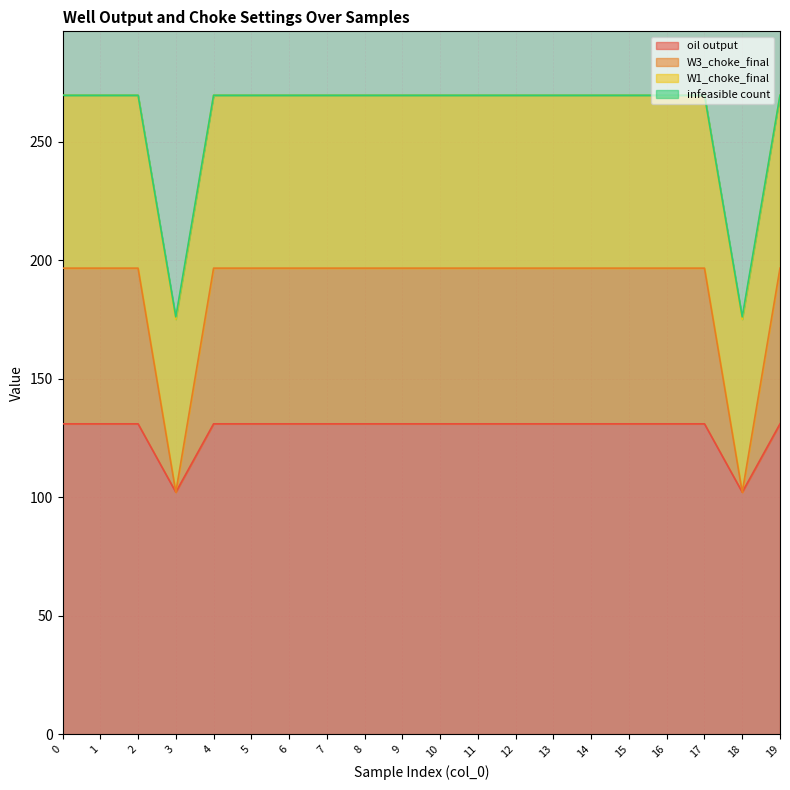

What is the minimum value for oil output?

102.1